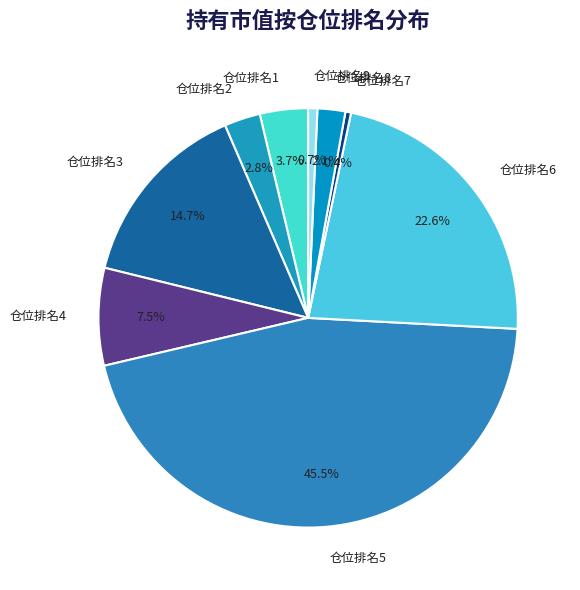

How many slices are in this pie chart?

9